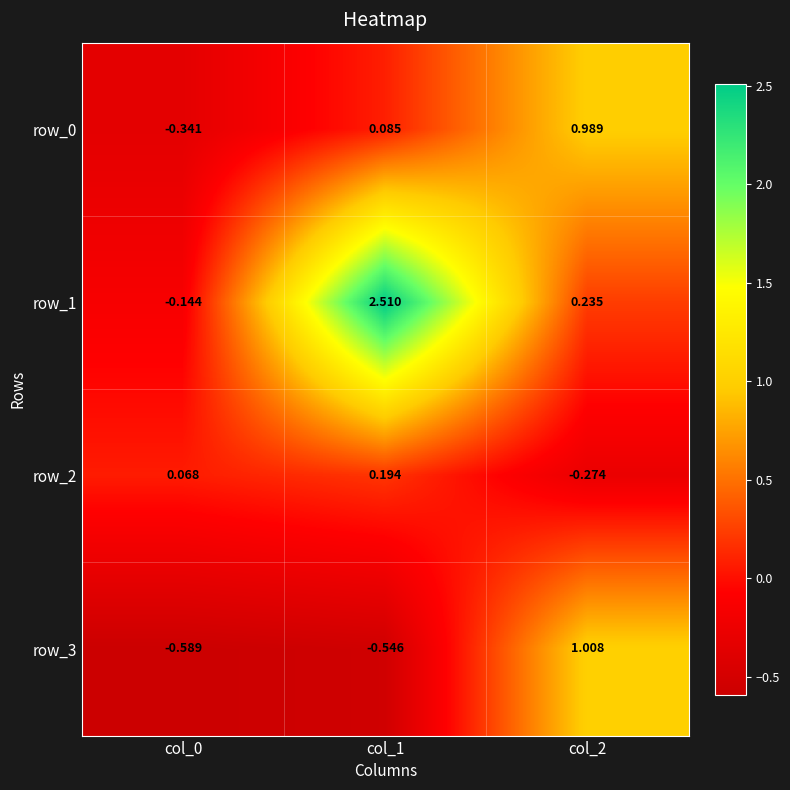

Reading left to right, transcribe all the data shown in this chart.

row_0: col_0=-0.3	col_1=0.1	col_2=1.0
row_1: col_0=-0.1	col_1=2.5	col_2=0.2
row_2: col_0=0.1	col_1=0.2	col_2=-0.3
row_3: col_0=-0.6	col_1=-0.5	col_2=1.0